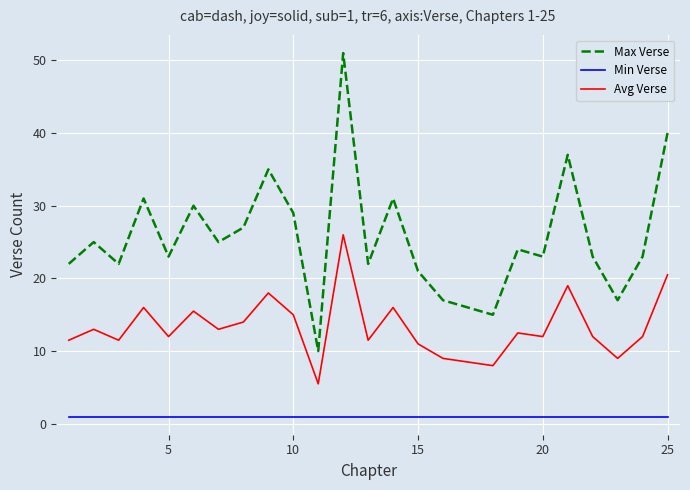

What is the sum of all Avg Verse values?

332.0